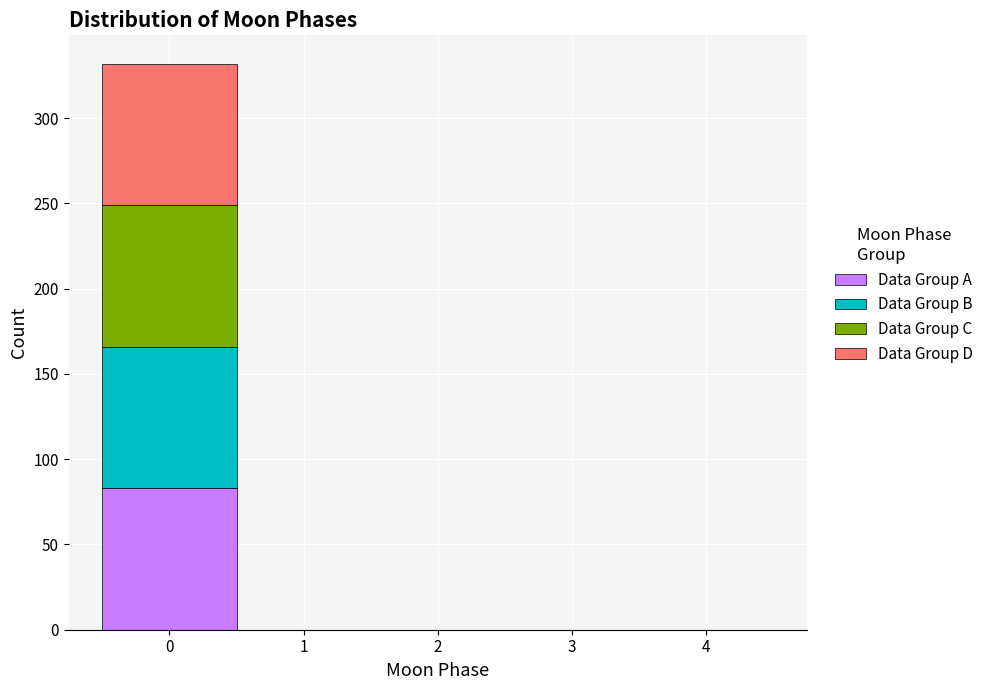

Which range on the x-axis has the tallest stacked bar (by total height)?

-0.5 to 0.5